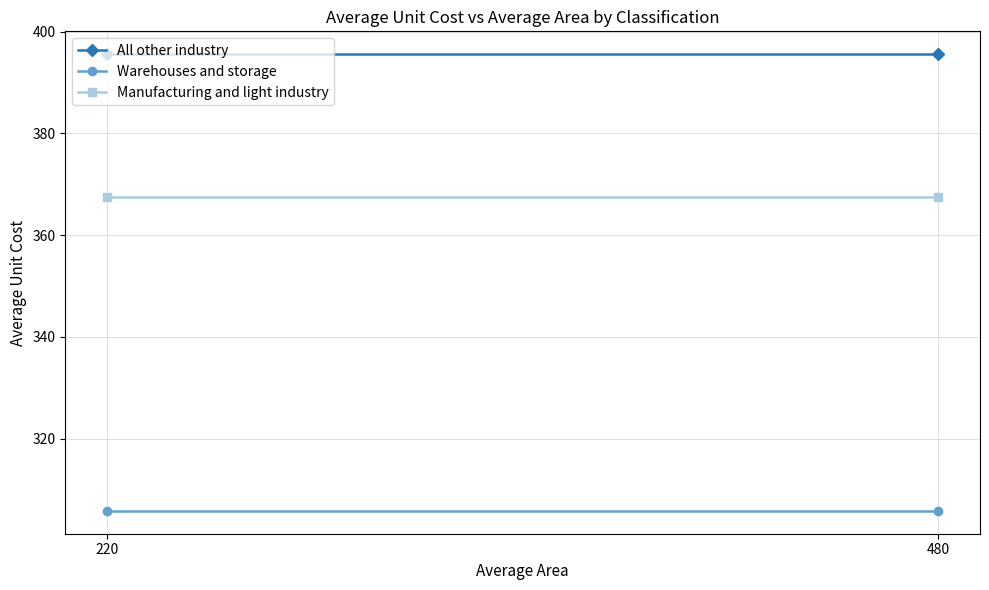

Is this an area chart (filled region under the line)?

No